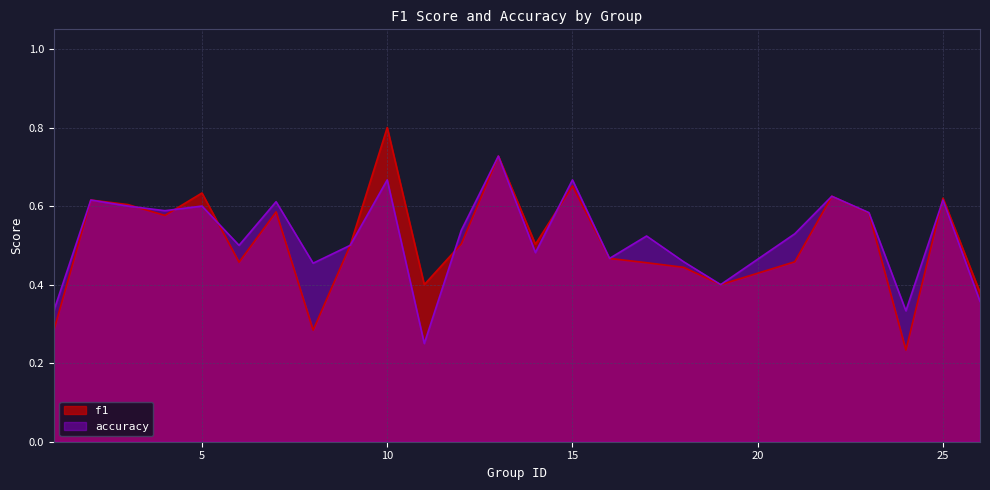

Between which two adjacent categories do f1 and accuracy first intersect?

3 and 4